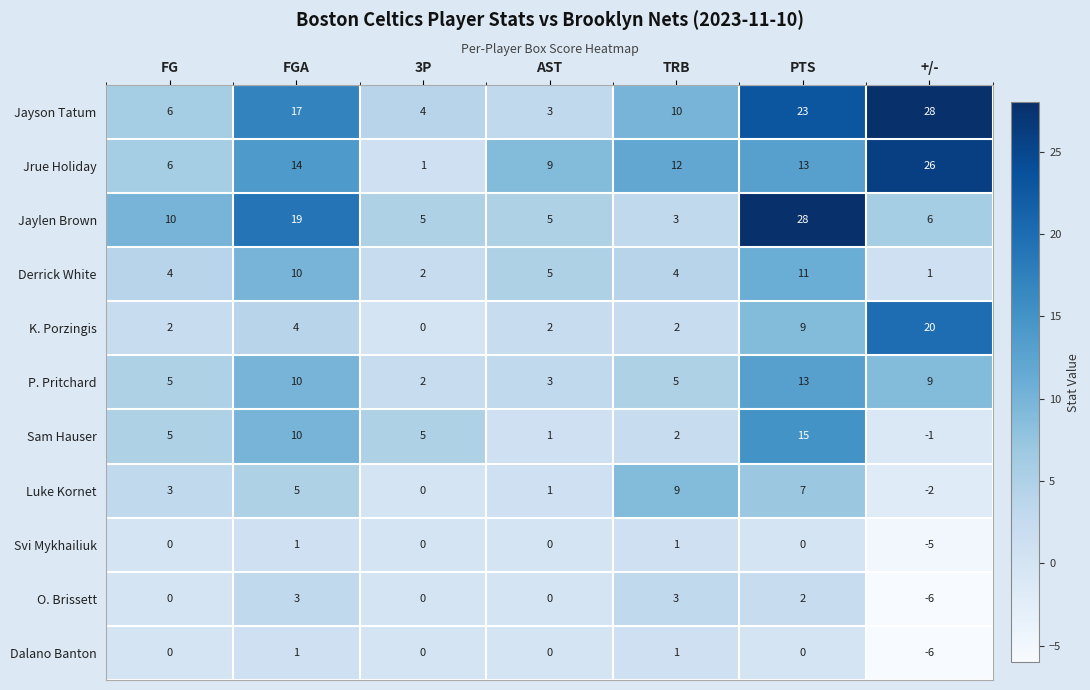

The value of O. Brissett at AST is 5. True or false?

False